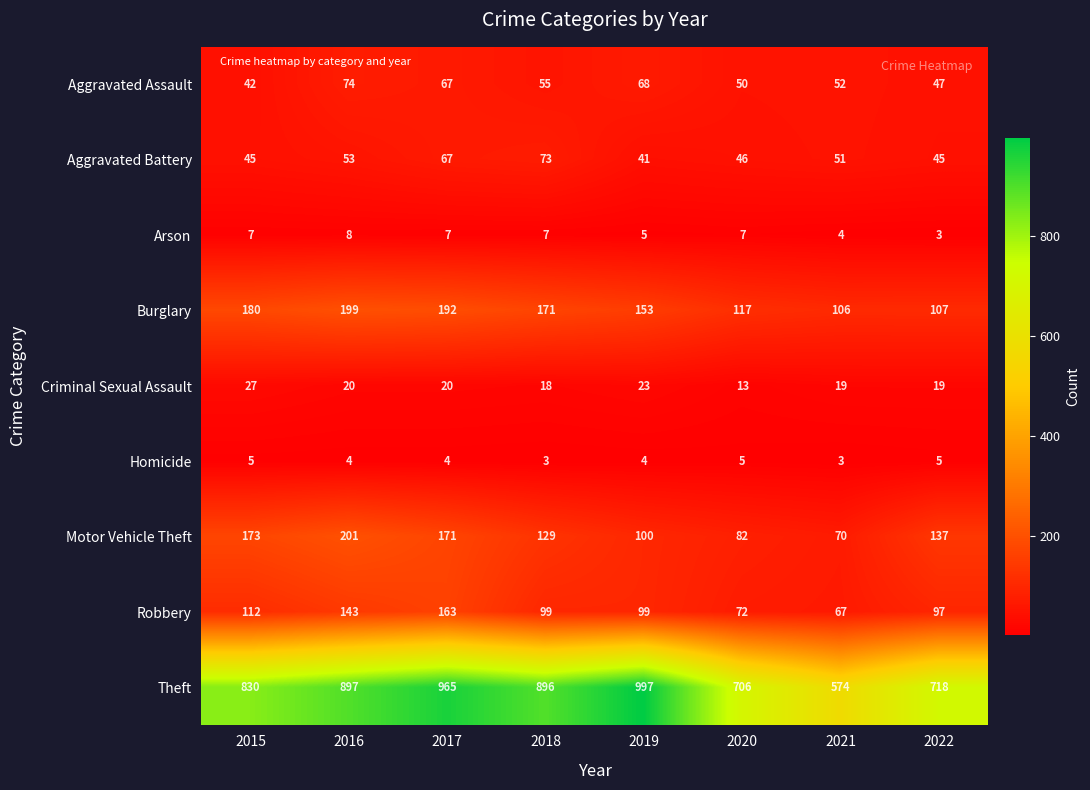

Count the number of categories in the chart.

8